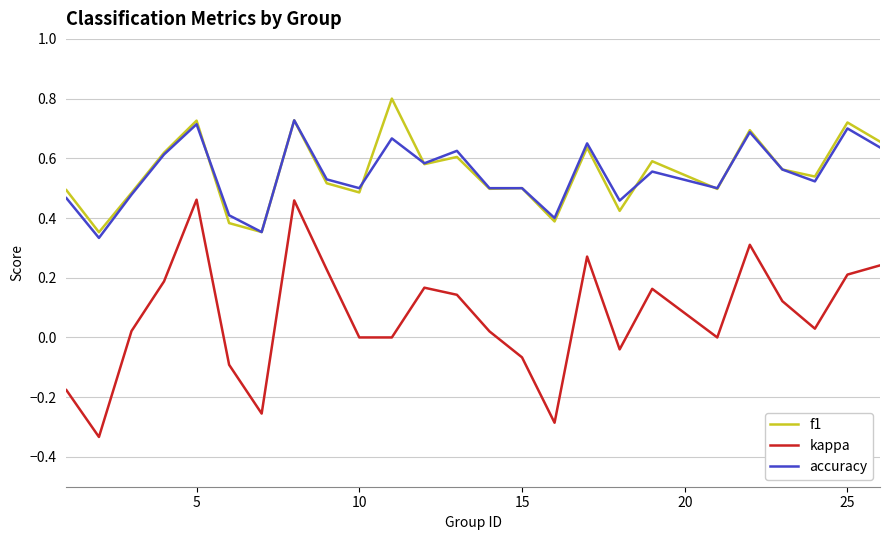

Which series has the largest range (max minus min)?

kappa